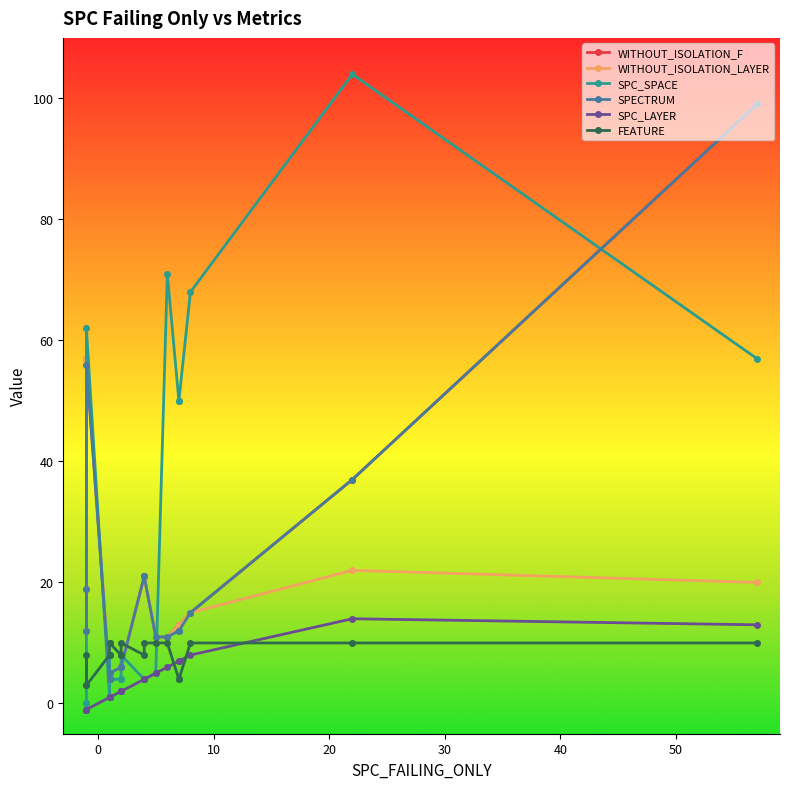

Reading right to left, transcribe all the data shown in this chart.

WITHOUT_ISOLATION_F: 99	37	15	13	13	11	11	21	21	6	6	6	5	4	4	4	57	12	19
WITHOUT_ISOLATION_LAYER: 20	22	15	13	13	11	11	21	21	6	6	6	5	4	4	4	57	12	19
SPC_SPACE: 57	104	68	50	50	71	5	4	4	8	4	4	4	8	4	1	62	0	0
SPECTRUM: 99	37	15	12	12	11	11	21	21	6	6	6	5	4	4	4	56	12	19
SPC_LAYER: 13	14	8	7	7	6	5	4	4	2	2	2	1	1	1	1	-1	-1	-1
FEATURE: 10	10	10	4	4	10	10	10	8	10	8	8	10	10	8	8	3	8	3